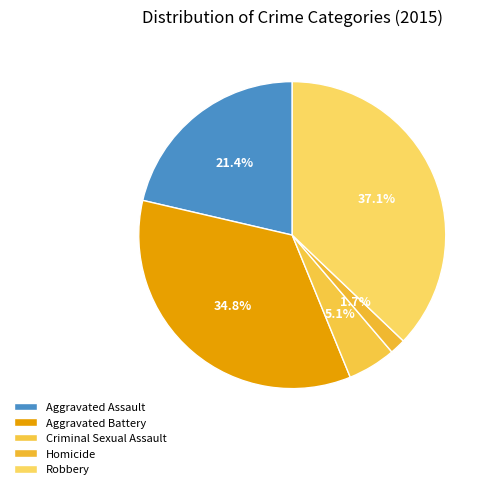

Which has a higher value, Criminal Sexual Assault or Aggravated Battery?

Aggravated Battery